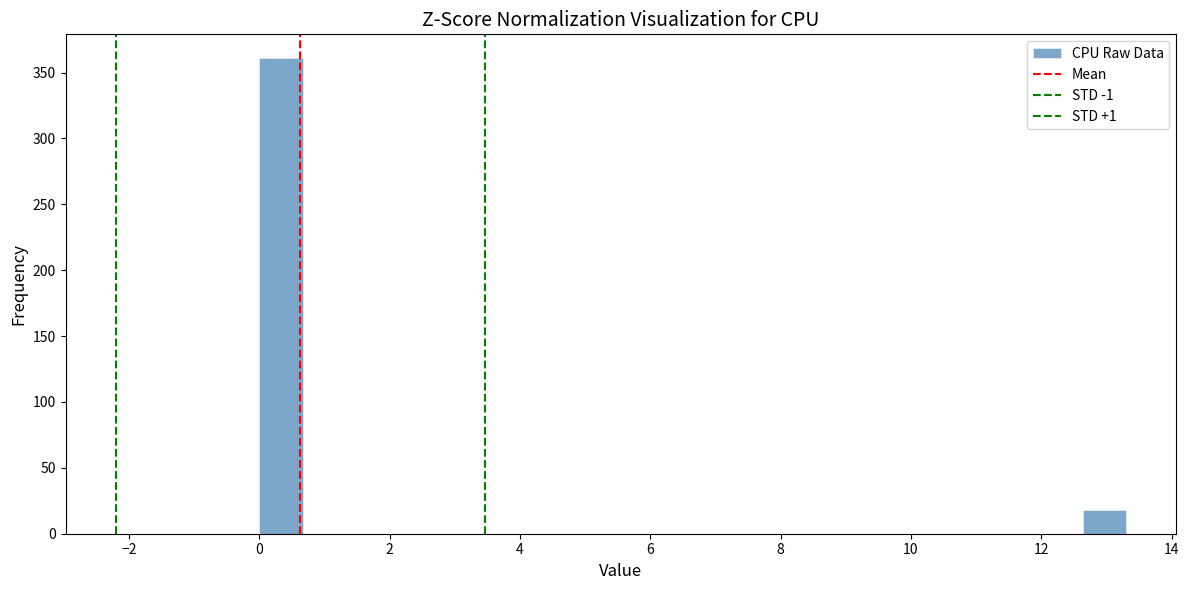

Around what value on the x-axis is the tallest bar? Give the approximate position of its centre, as read against the axis.

0.4